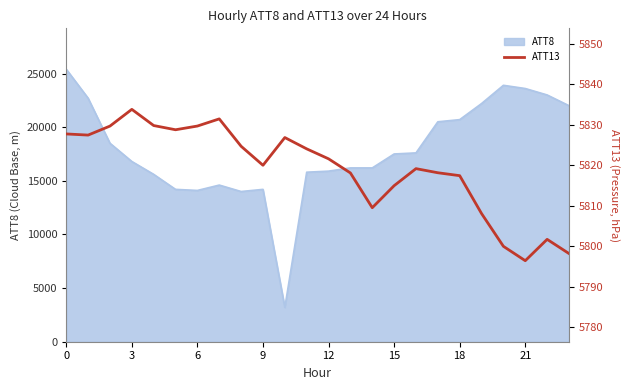

Is it true that the value at 23 is 2071.1?

False